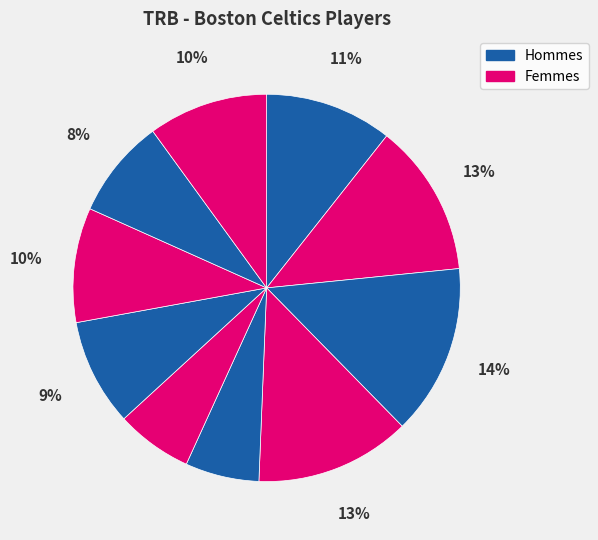

Is there a majority slice in this chart?

No